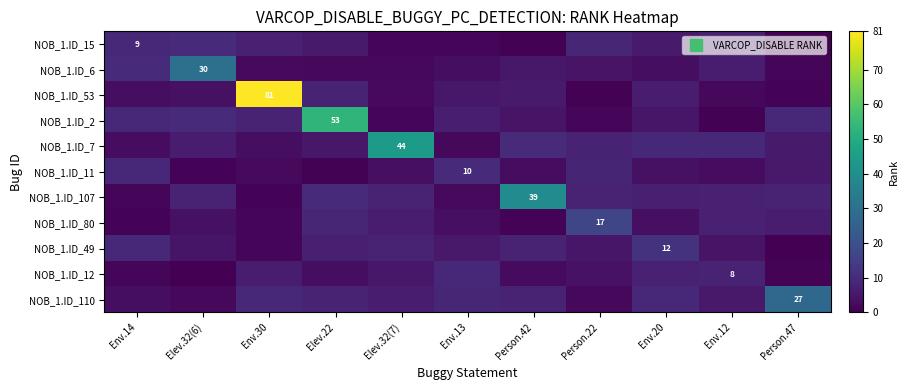

At which category is the sum across all series the highest?

Env.30